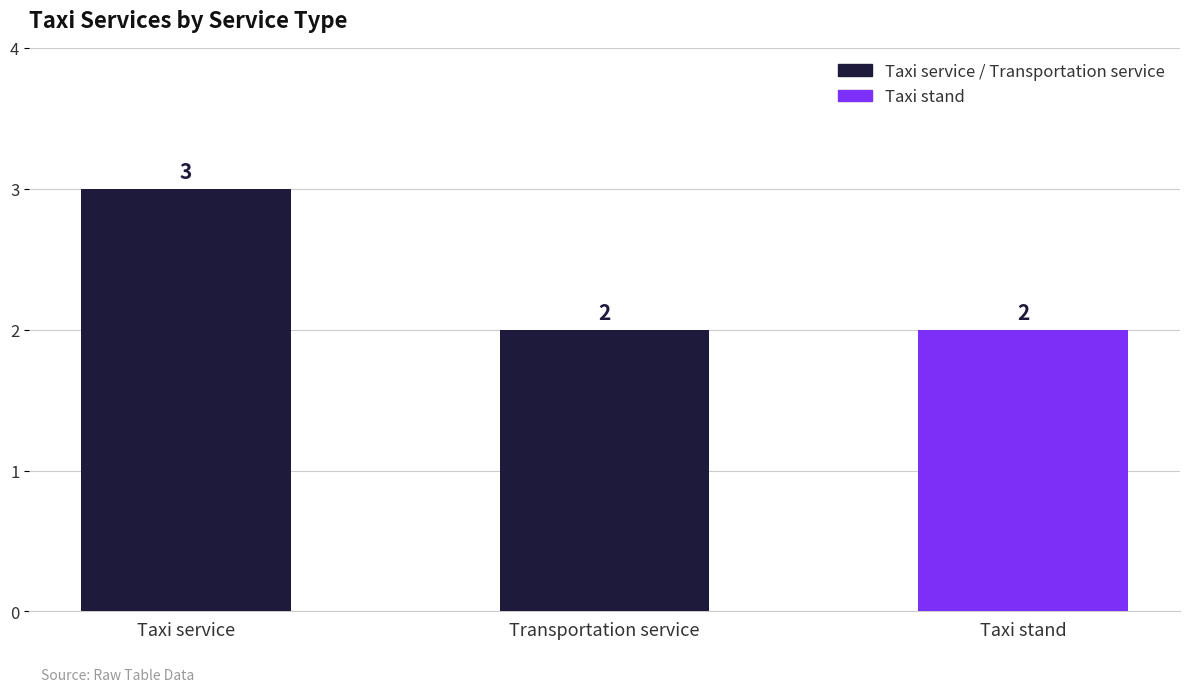

How many bars are there in total?

3